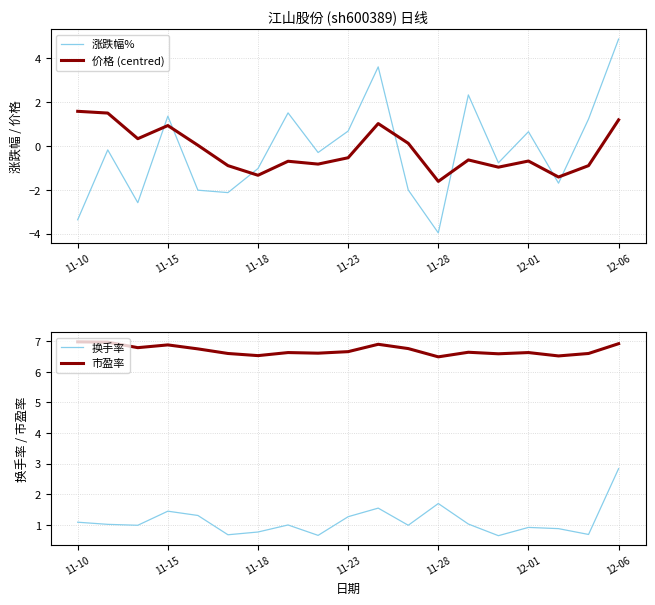

At how many categories does at least one series exceed 5?

19